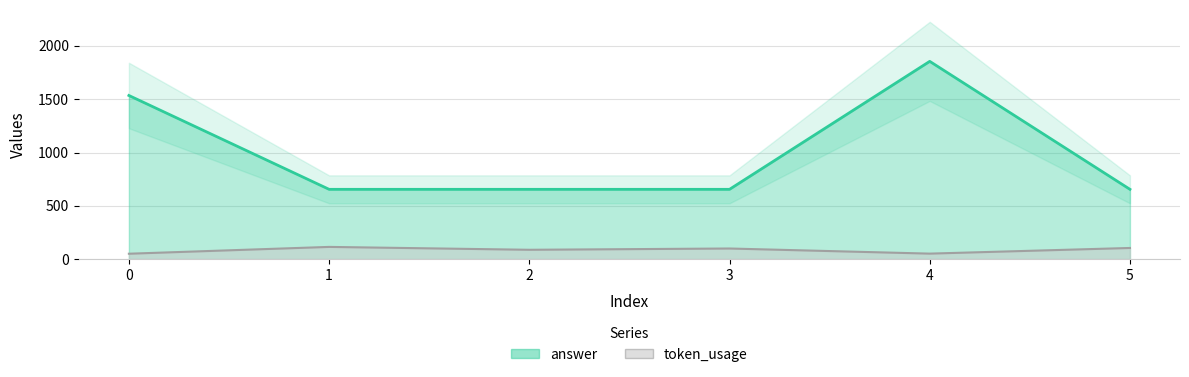

Which series has the largest range (max minus min)?

answer